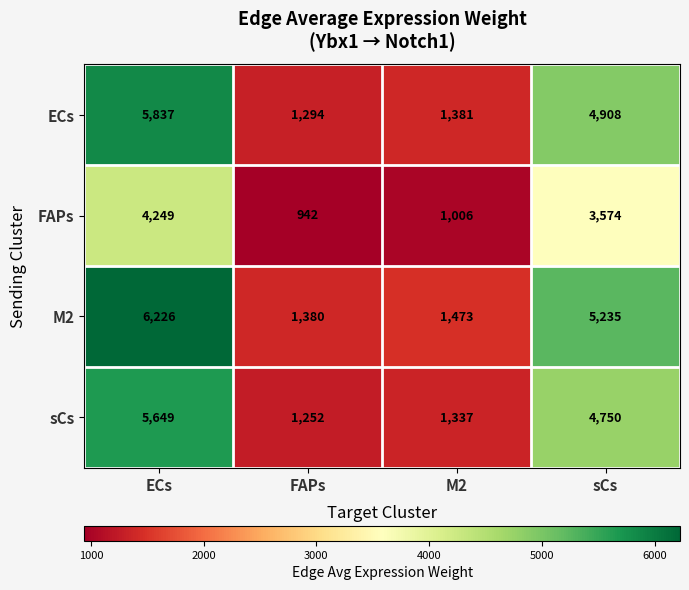

What value does the FAPs series have at ECs, to the nearest 50?

4250